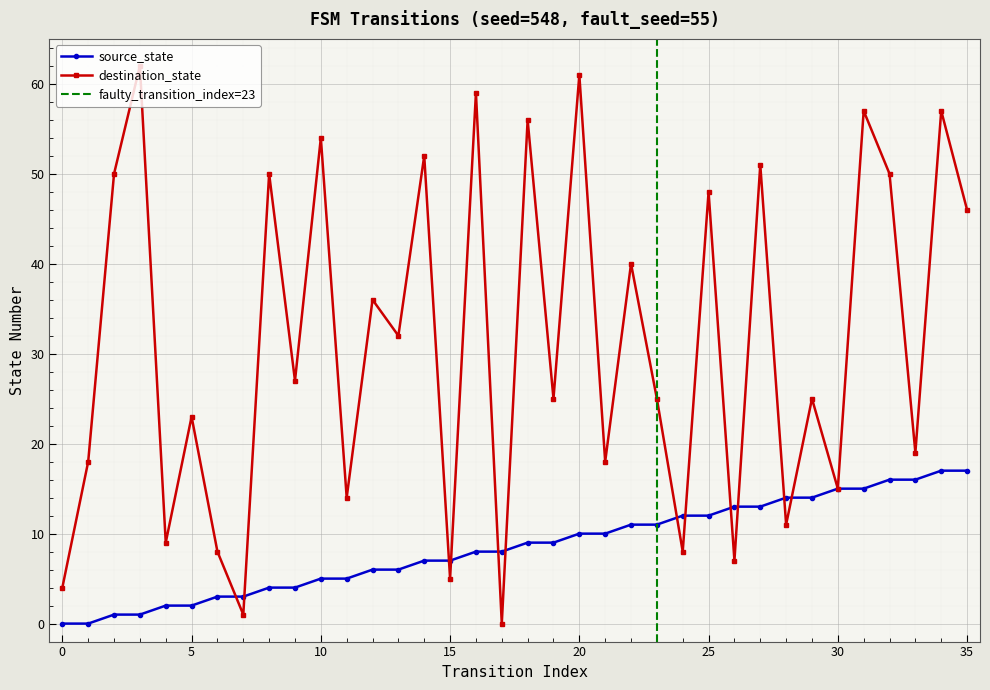

Which series has the widest spread of values?

destination_state